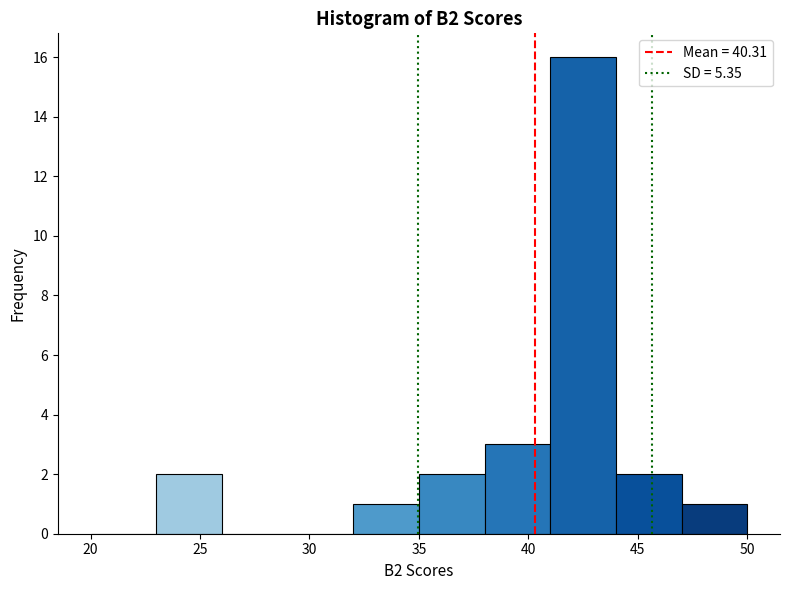

Reading left to right, list every bar in this chart as the range it spans on the x-axis followed by its height. The values are not printed on the chart, so give them approximately, as read against the axis.

20 to 23: 0
23 to 26: 2
26 to 29: 0
29 to 32: 0
32 to 35: 1
35 to 38: 2
38 to 41: 3
41 to 44: 16
44 to 47: 2
47 to 50: 1